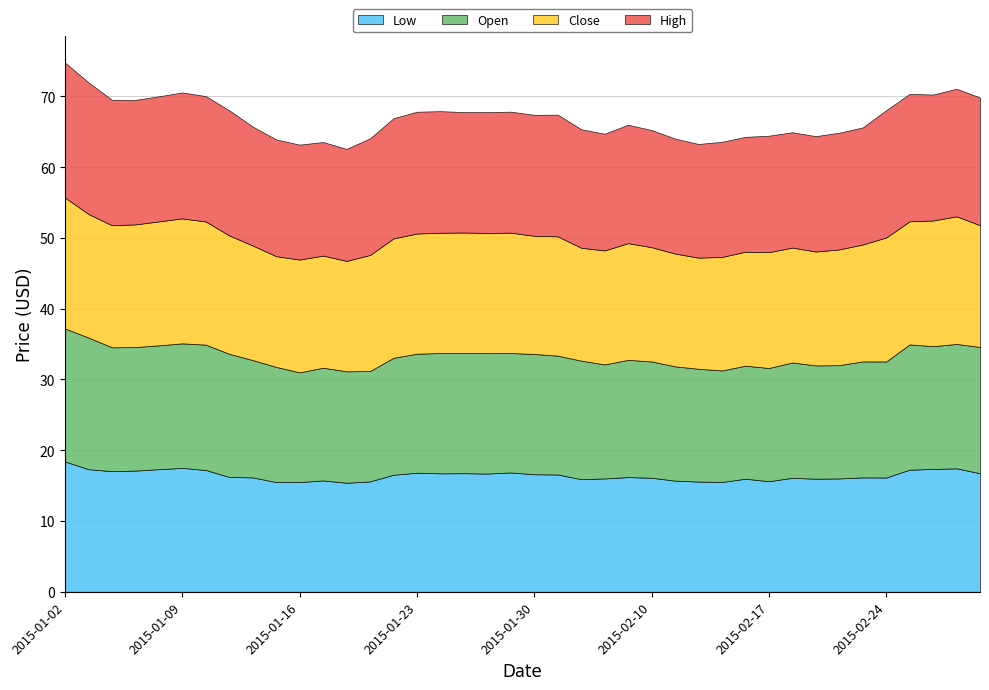

What position from the right is 2015-02-11?

14